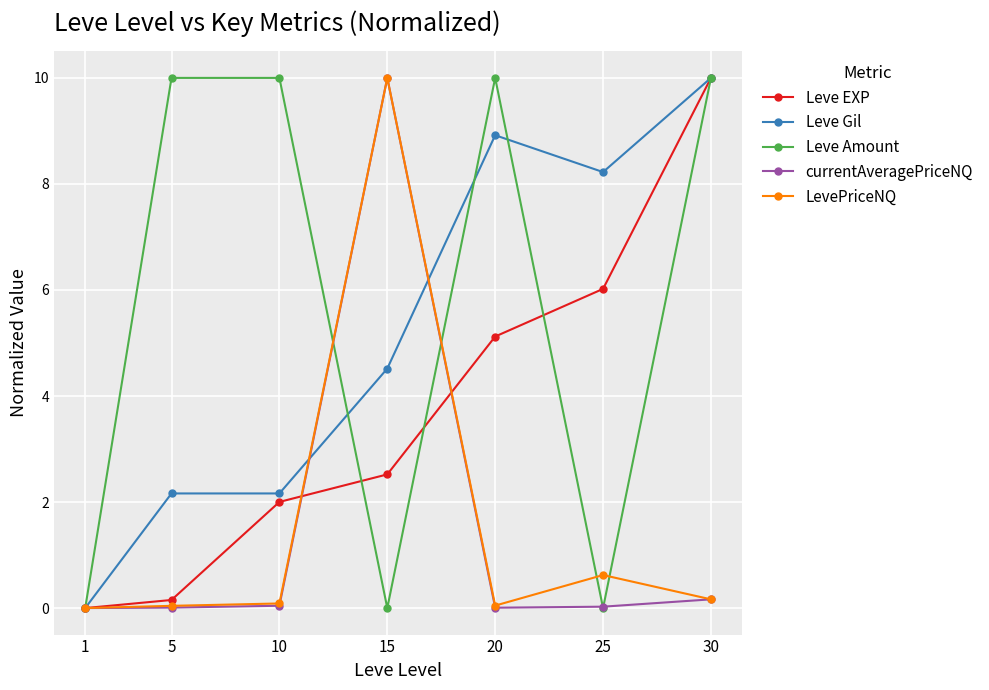

True or false: Leve Amount has more than 0 points higher than both neighbors.

True